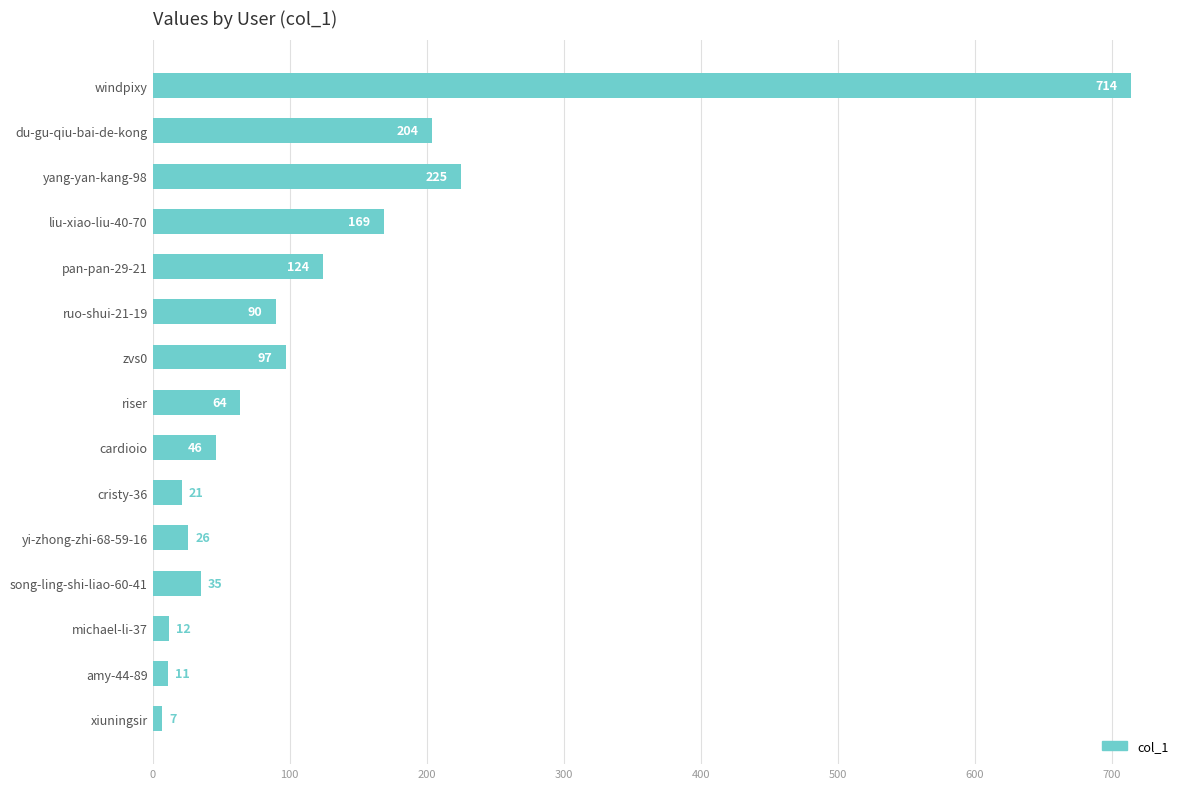

Which label corresponds to the smallest value in the chart?

xiuningsir